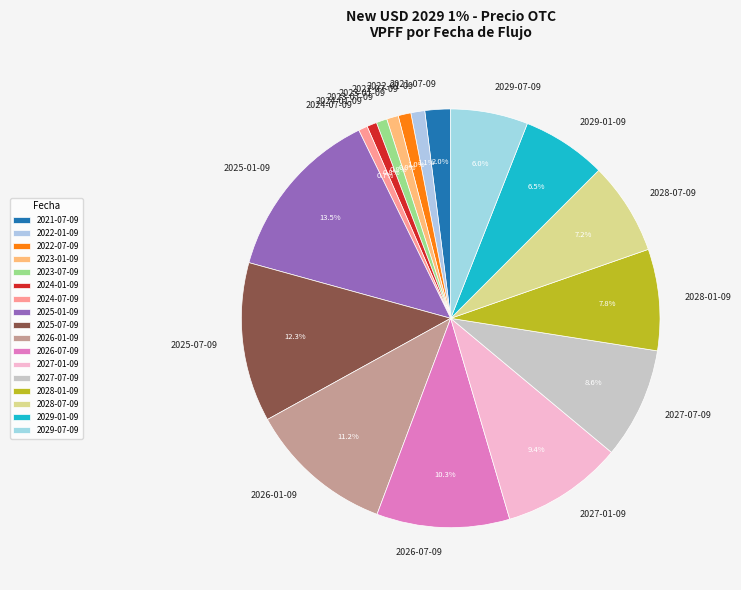

What percentage is the 2024-07-09 slice, to the nearest percent?

1%